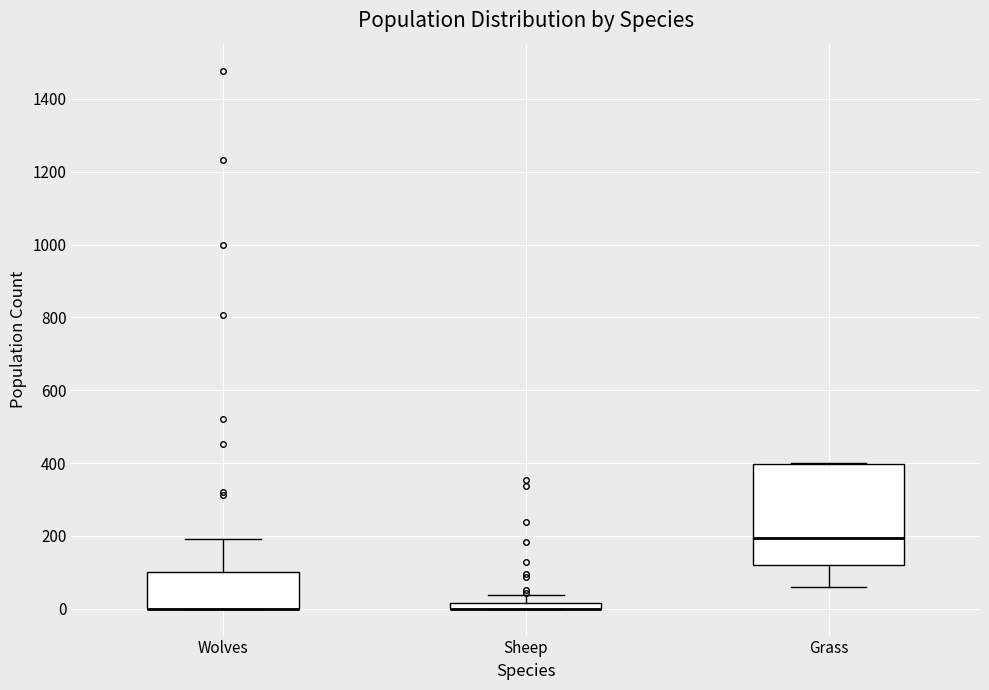

Which box is the tallest, from its lower edge to its upper edge?

Grass